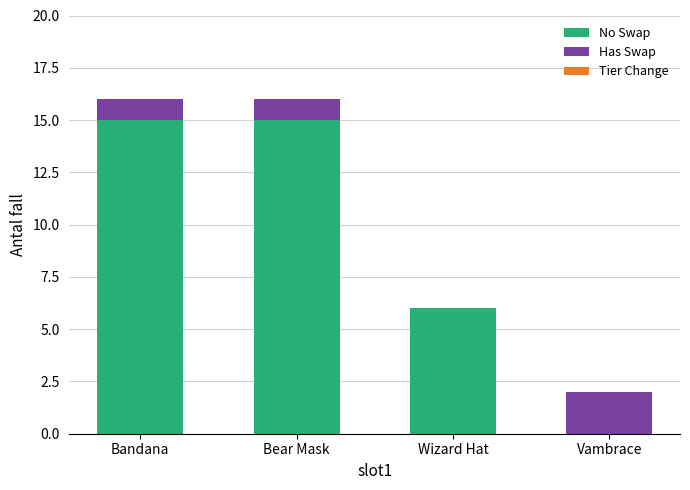

Is it true that No Swap equals 7 at Vambrace?

False